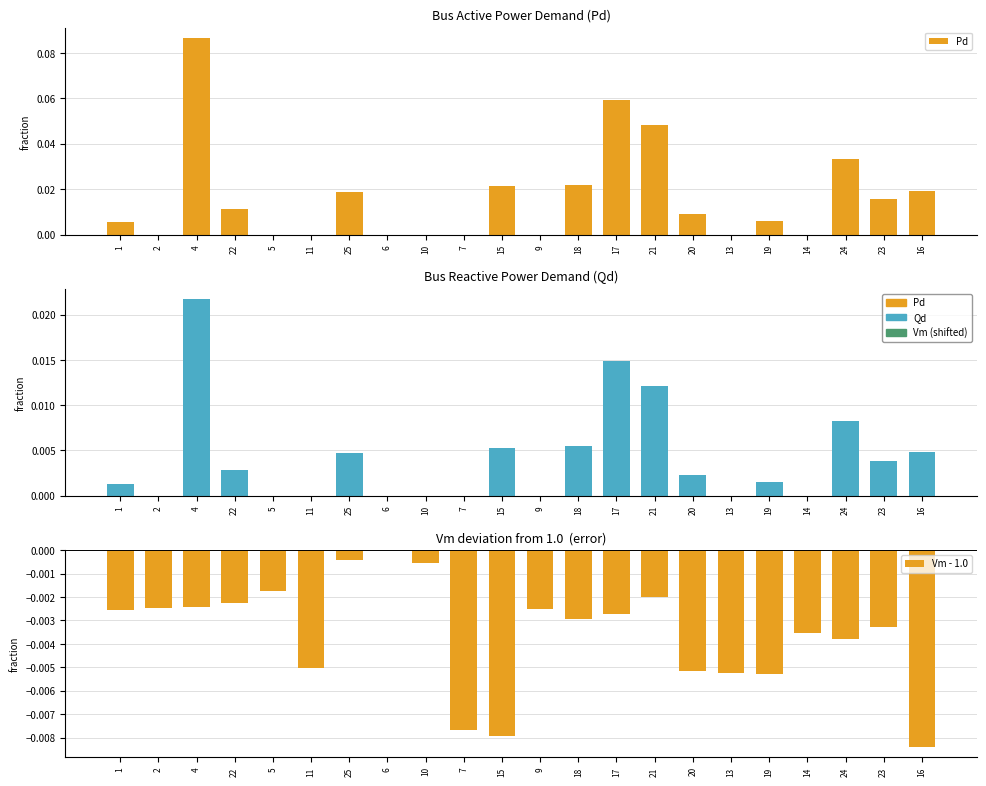

The Vm - 1.0 series shows -0.0 at 9. True or false?

True